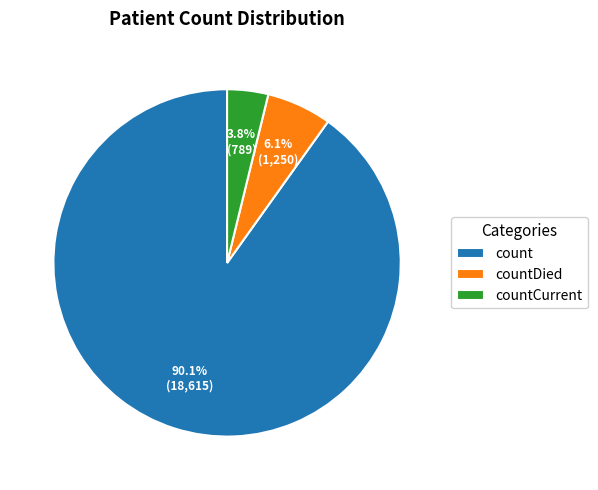

Does any single category account for the majority?

Yes